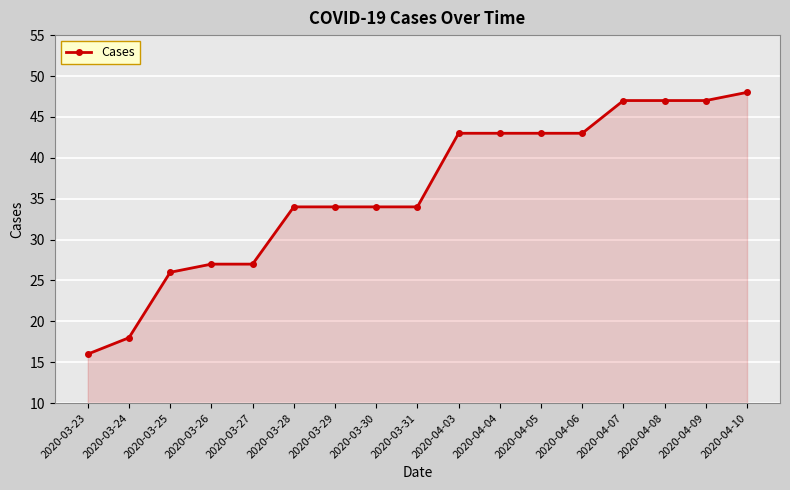

What is the ratio of the value at 2020-04-09 to the value at 2020-04-08?

1.0